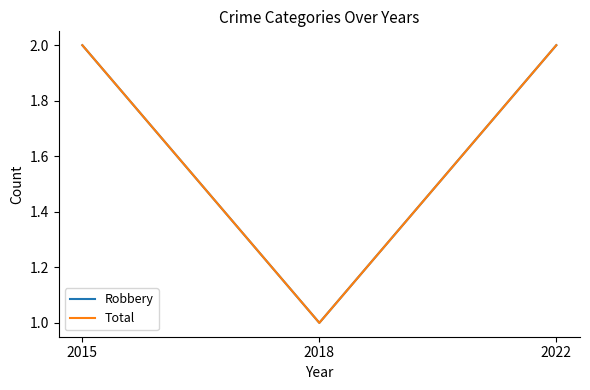

Where is Total nearest to the value 1?

2018